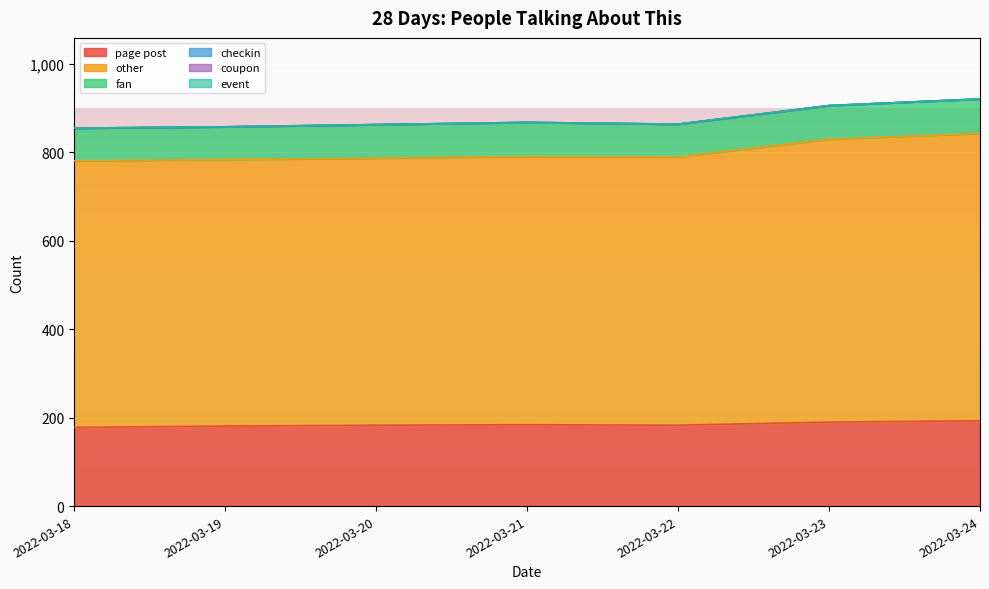

Is the value of checkin at 2022-03-20 greater than the value of fan at 2022-03-21?

No